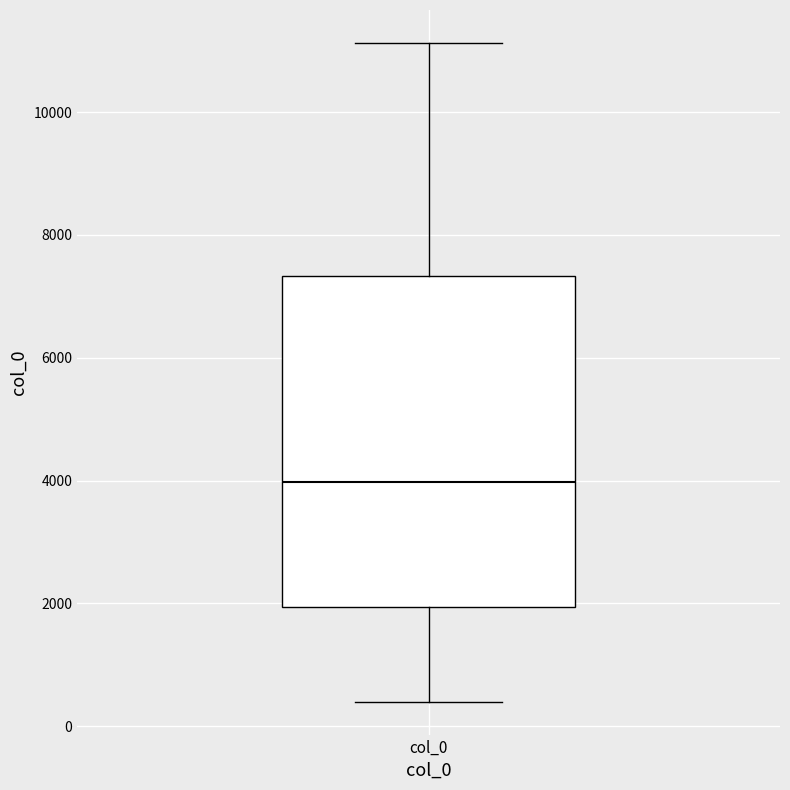

Read this box plot against the y-axis: the position of the median line, the range covered by the box, and the ends of both whiskers. The values are not printed on the chart, so give them approximately, as read against the axis.

median 4000, box 2000 to 7400, whiskers 400 to 11200